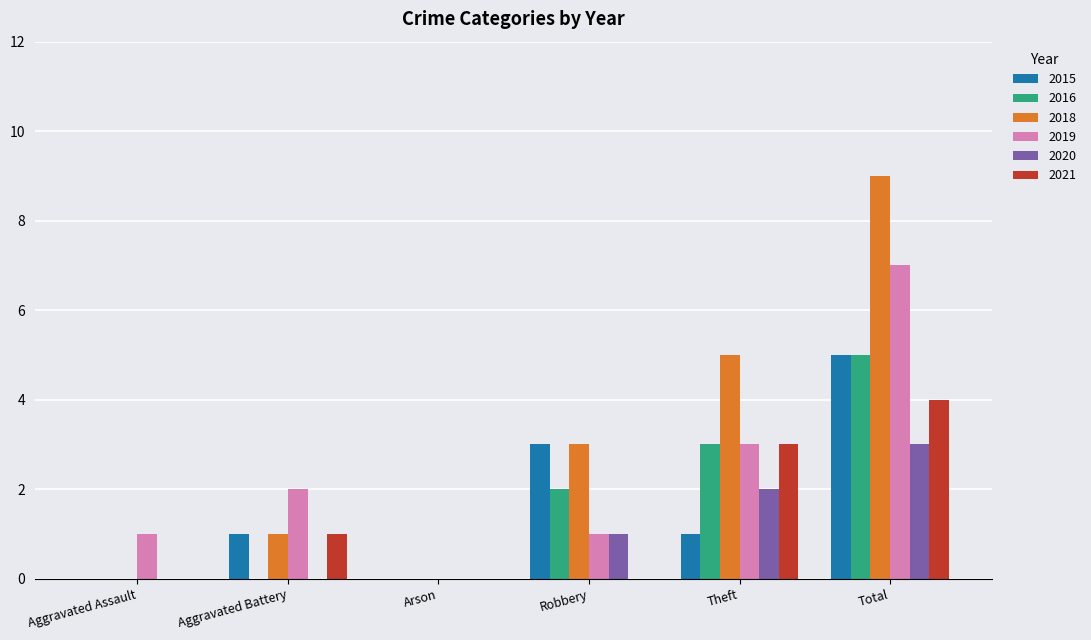

Does the chart contain stacked bars?

No